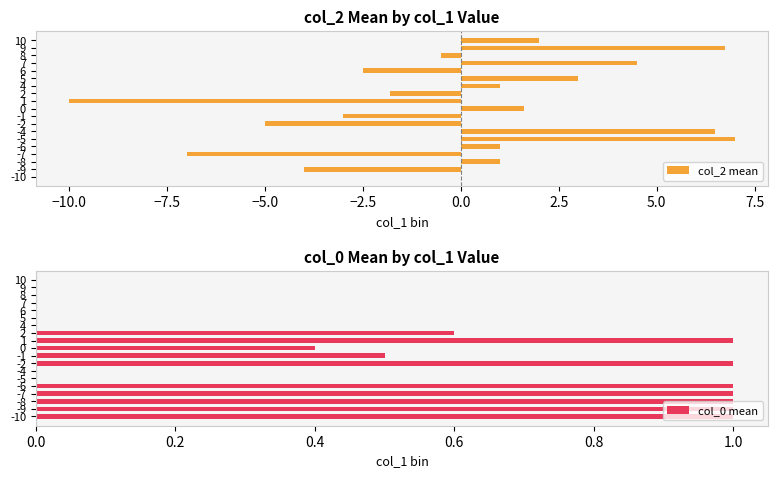

Is the value of col_0 mean at -1 greater than the value of col_2 mean at -7?

Yes